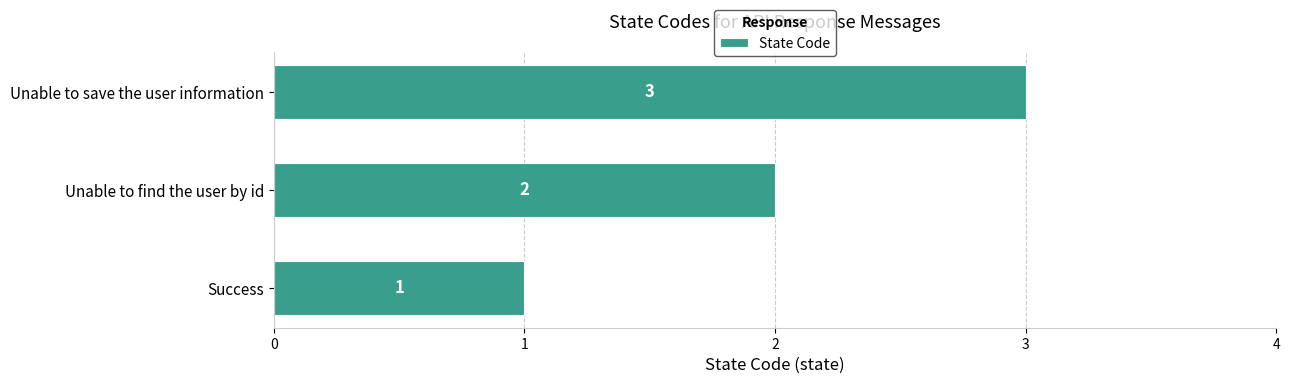

How many bars are there in total?

3